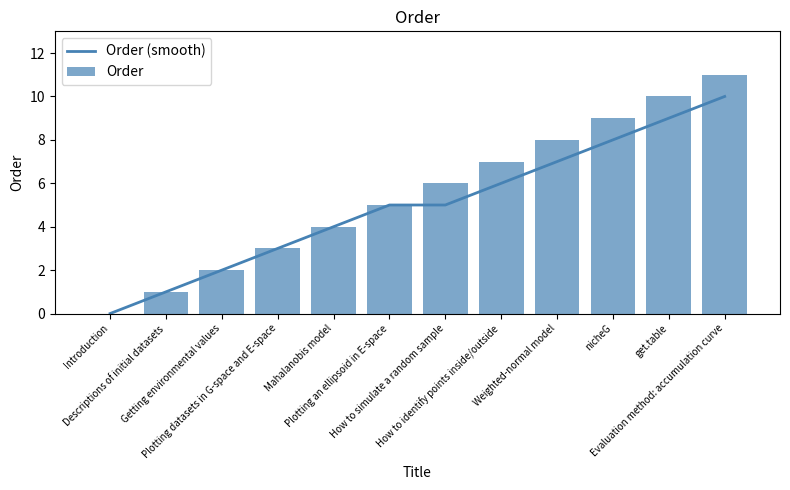

At How to simulate a random sample, list the series in order from smallest to largest.

Order (smooth), Order